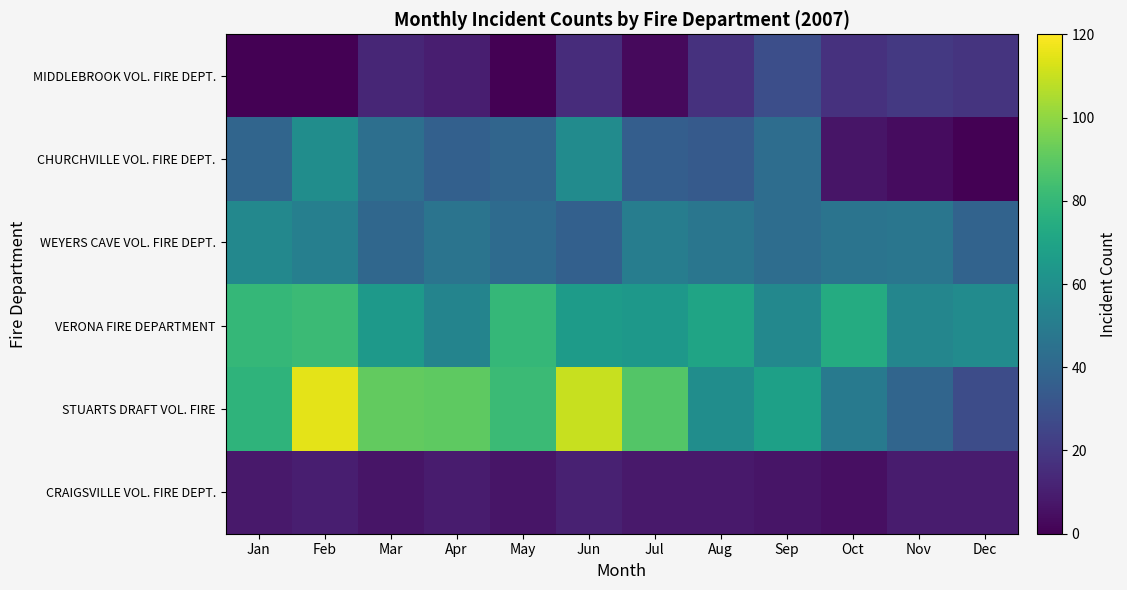

Reading left to right, what are all the values shown in this chart?

MIDDLEBROOK VOL. FIRE DEPT.: Jan=0	Feb=0	Mar=13	Apr=10	May=0	Jun=15	Jul=3	Aug=17	Sep=29	Oct=17	Nov=20	Dec=18
CHURCHVILLE VOL. FIRE DEPT.: Jan=39	Feb=59	Mar=44	Apr=37	May=39	Jun=58	Jul=36	Aug=34	Sep=43	Oct=7	Nov=4	Dec=0
WEYERS CAVE VOL. FIRE DEPT.: Jan=56	Feb=52	Mar=40	Apr=46	May=42	Jun=37	Jul=51	Aug=47	Sep=43	Oct=46	Nov=47	Dec=38
VERONA FIRE DEPARTMENT: Jan=80	Feb=82	Mar=65	Apr=54	May=80	Jun=66	Jul=64	Aug=70	Sep=56	Oct=74	Nov=55	Dec=58
STUARTS DRAFT VOL. FIRE: Jan=78	Feb=115	Mar=91	Apr=90	May=82	Jun=110	Jul=88	Aug=59	Sep=68	Oct=49	Nov=39	Dec=28
CRAIGSVILLE VOL. FIRE DEPT.: Jan=8	Feb=10	Mar=7	Apr=9	May=7	Jun=11	Jul=8	Aug=8	Sep=7	Oct=5	Nov=9	Dec=9